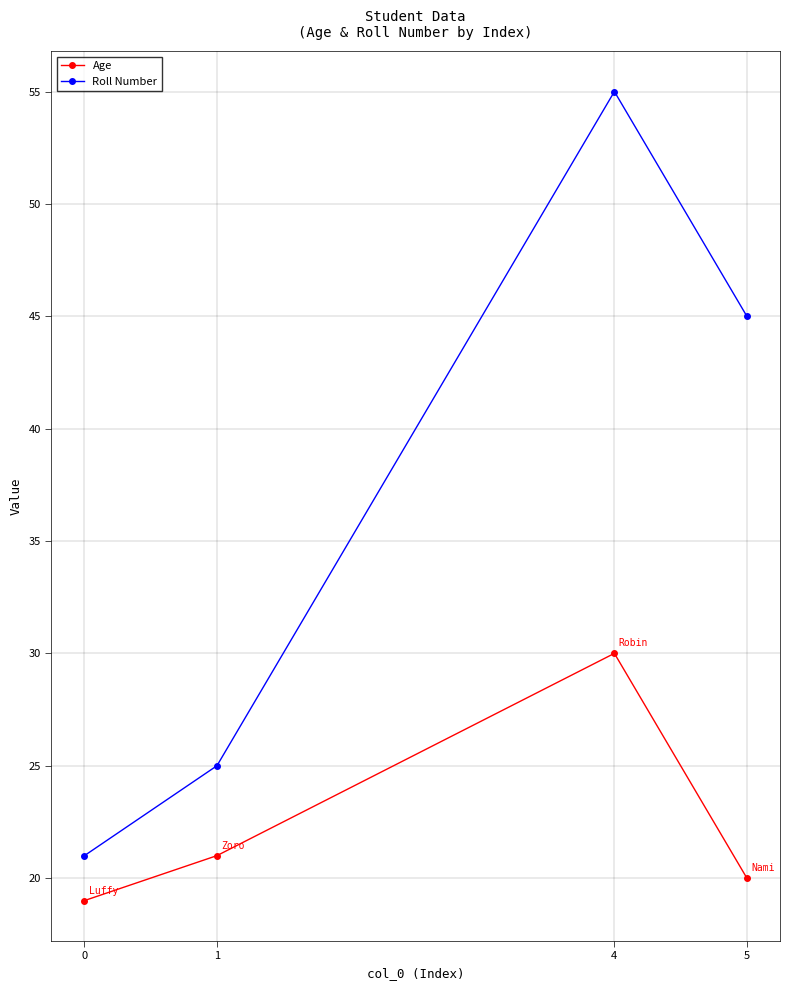

At which category is the sum across all series the highest?

4